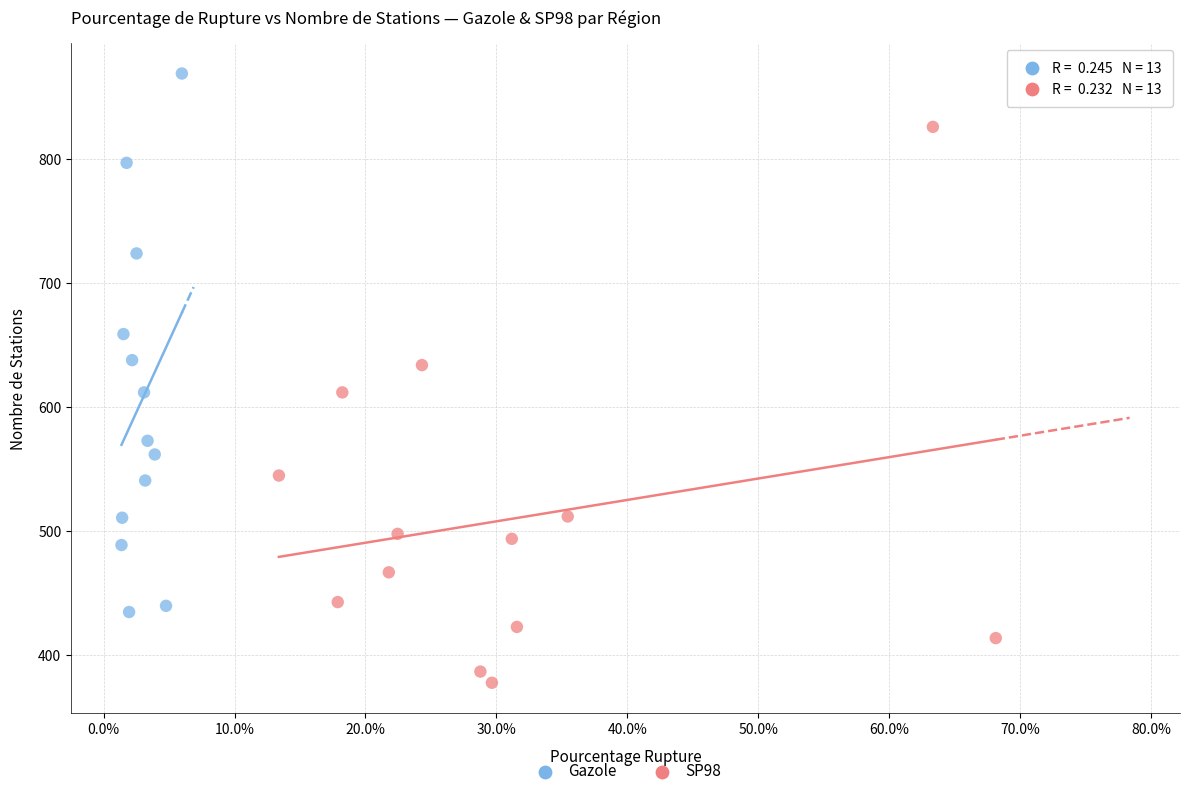

Which series has the widest spread of Y values?

SP98